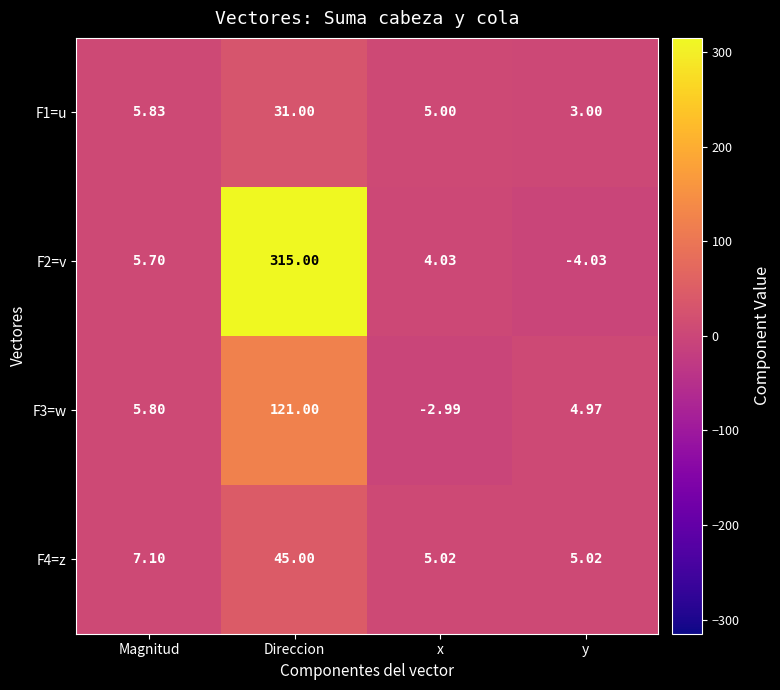

List the labels in order of F2=v value, smallest first.

y, x, Magnitud, Direccion